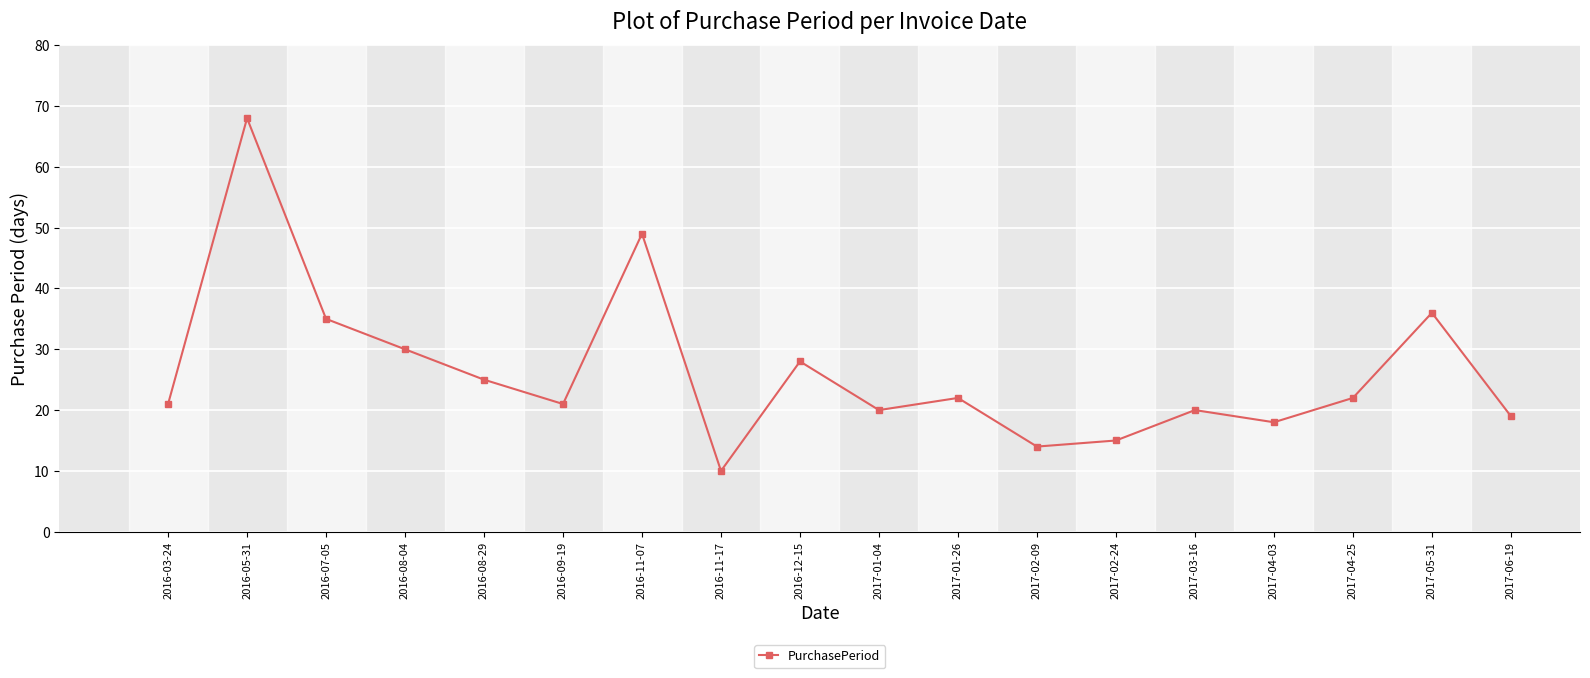

What is the sum of the values at 2017-04-25 and 2016-05-31?

90